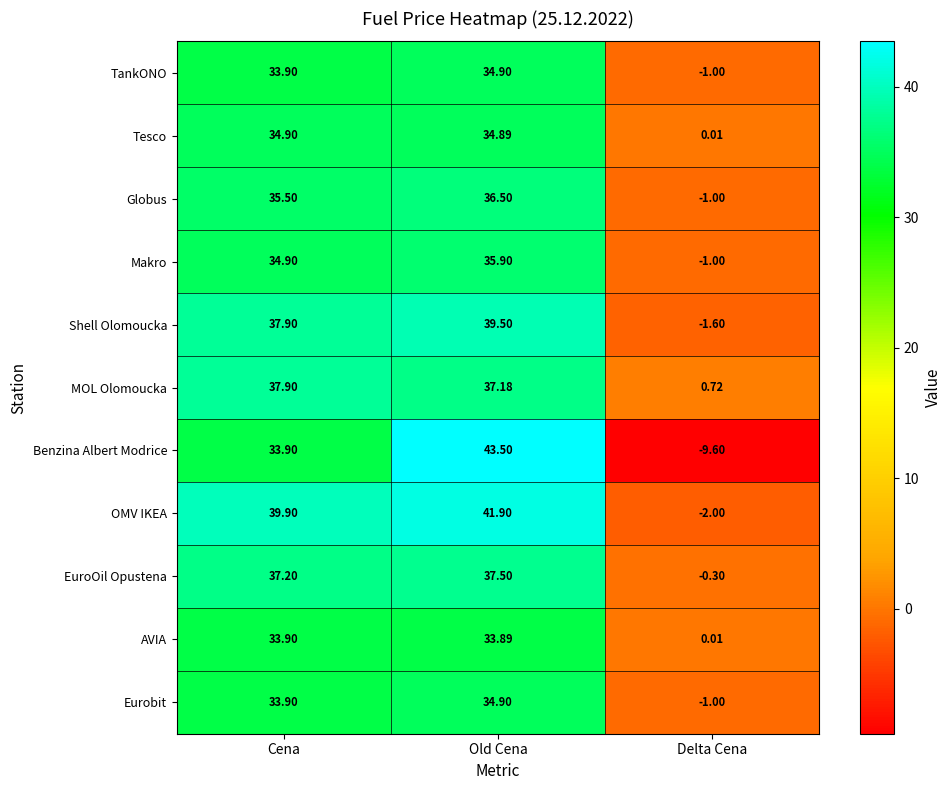

List the labels in order of OMV IKEA value, smallest first.

Delta Cena, Cena, Old Cena